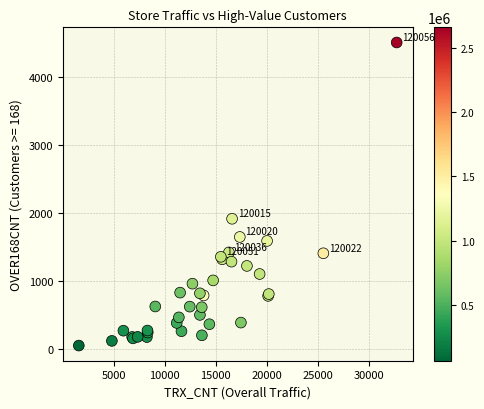

What Y value in the scatter plot is closest to 2285?

1921